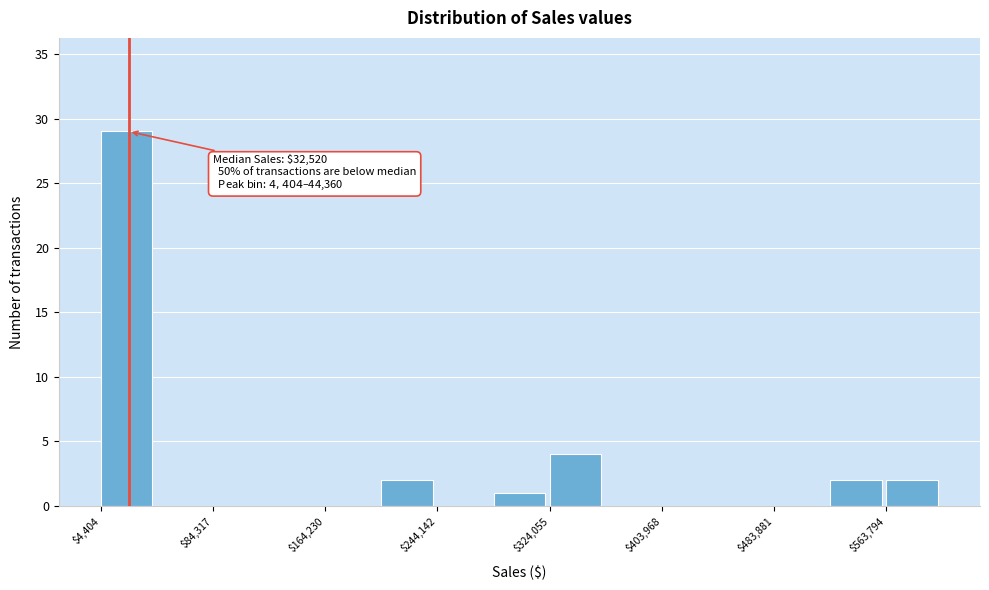

Read against the x-axis, roughly where is the centre of the tallest bar?

20000